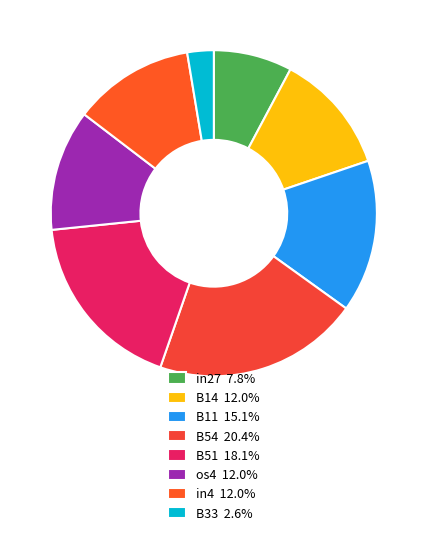

The in4 slice represents 12% of the pie. True or false?

True